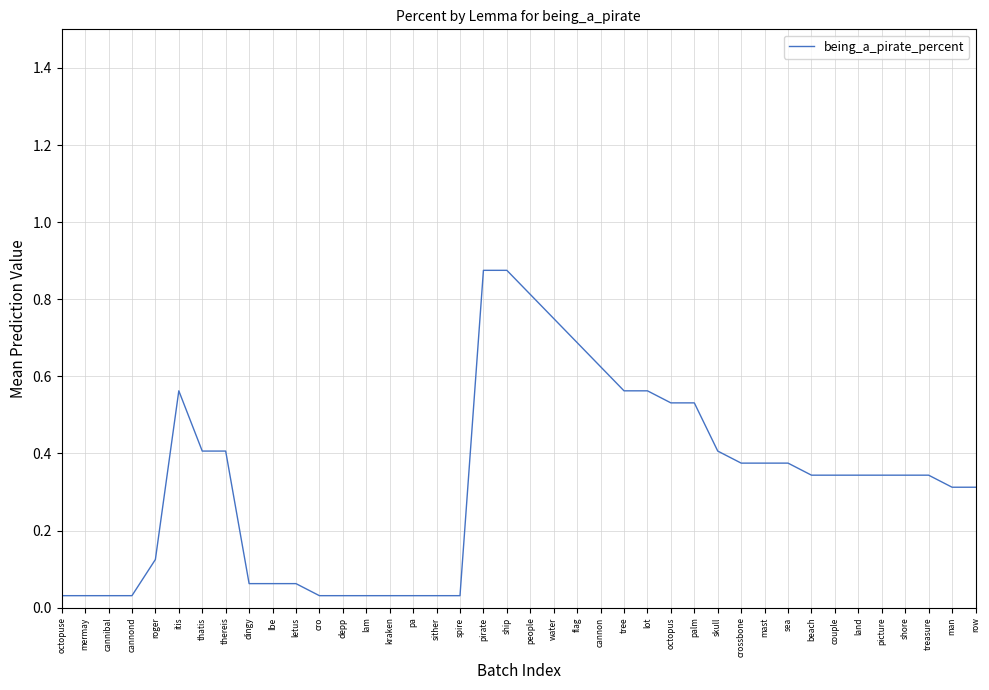

The chart shows a value of 0.1 at cannon. True or false?

False